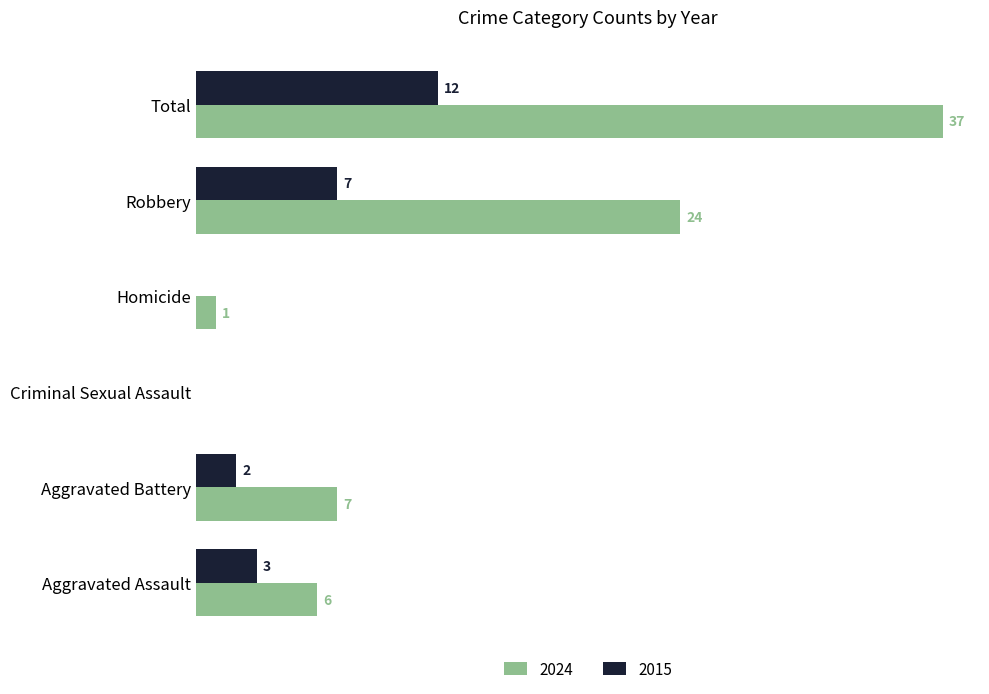

At which category is the sum across all series the highest?

Total